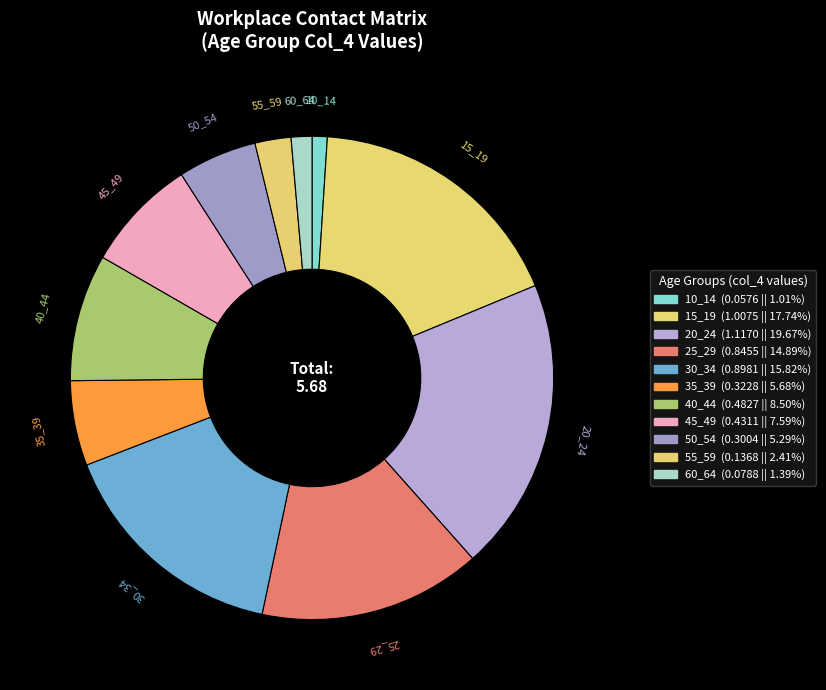

Is it true that 30_34 is 16% of the pie?

True